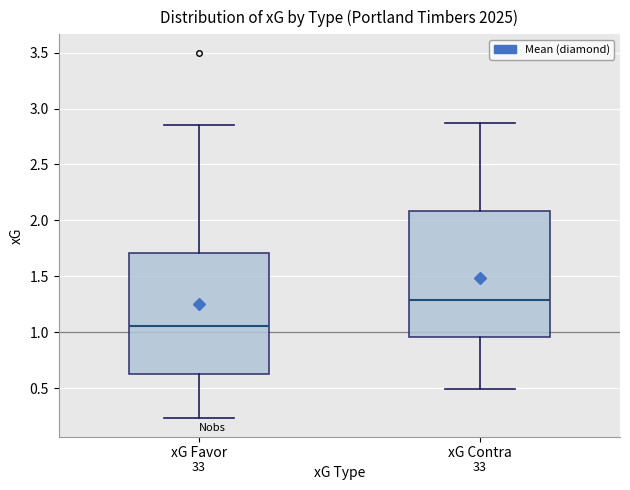

Which box's median line is the lowest?

xG Favor